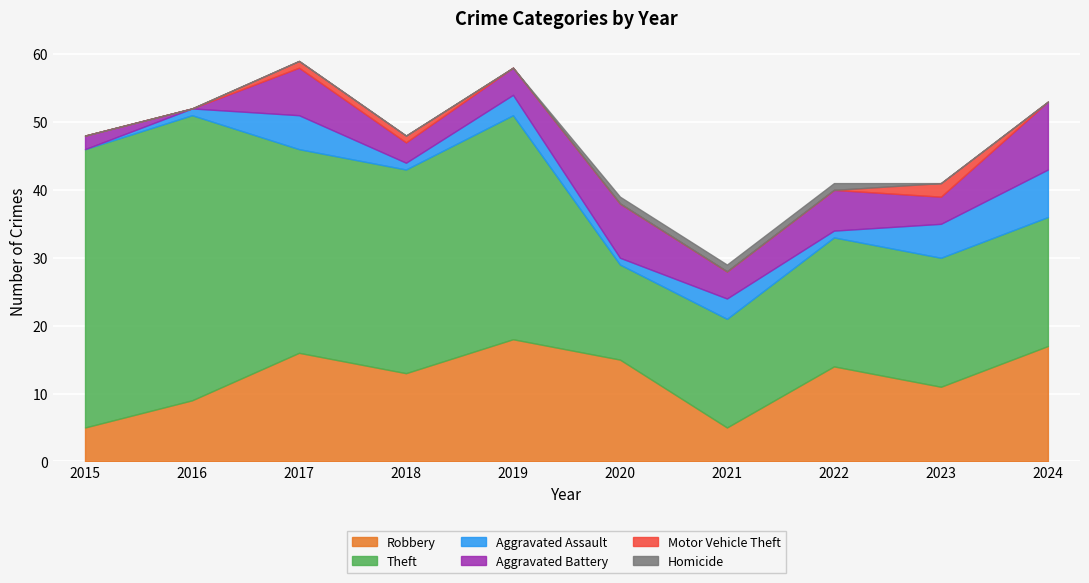

Which label corresponds to the smallest value in the chart?

2015